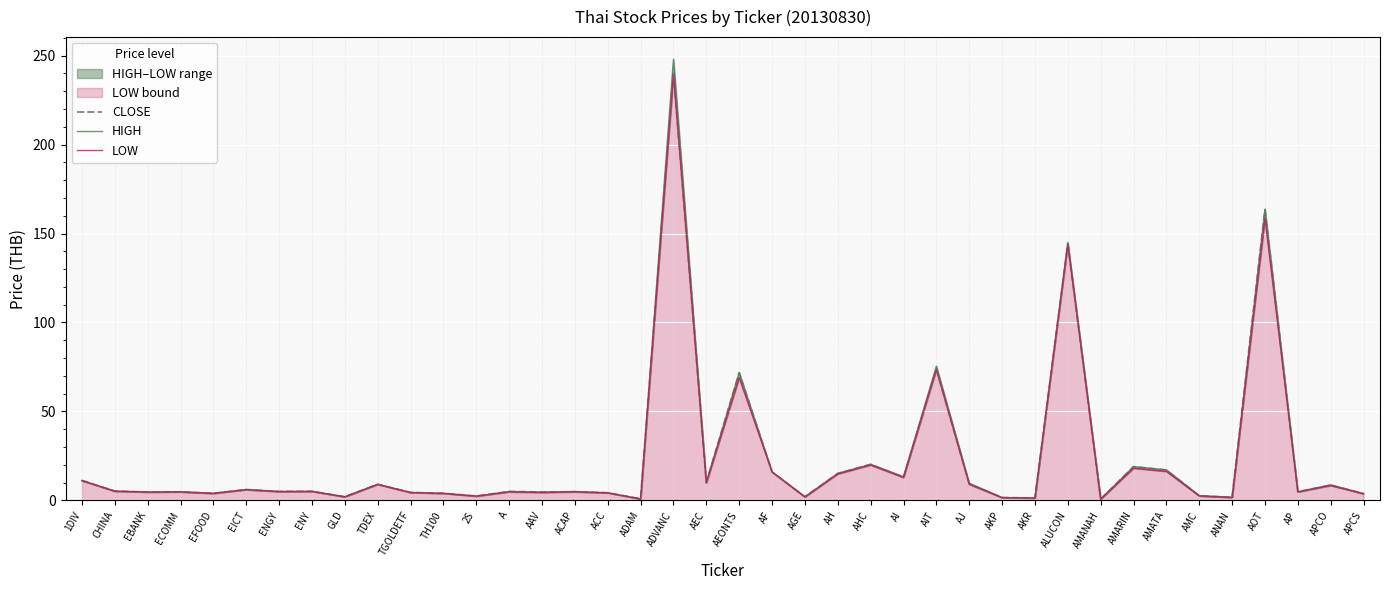

Which has a higher value, ADVANC or ENY?

ADVANC